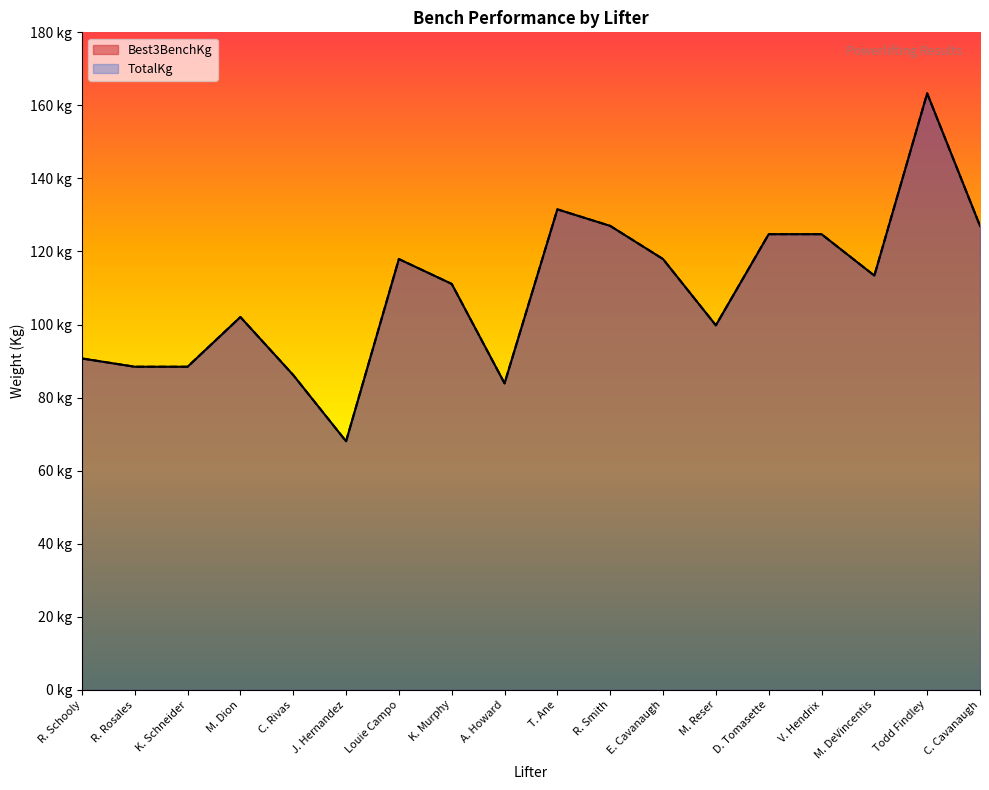

Is the value of Best3BenchKg at D. Tomasette greater than the value of TotalKg at J. Hernandez?

Yes